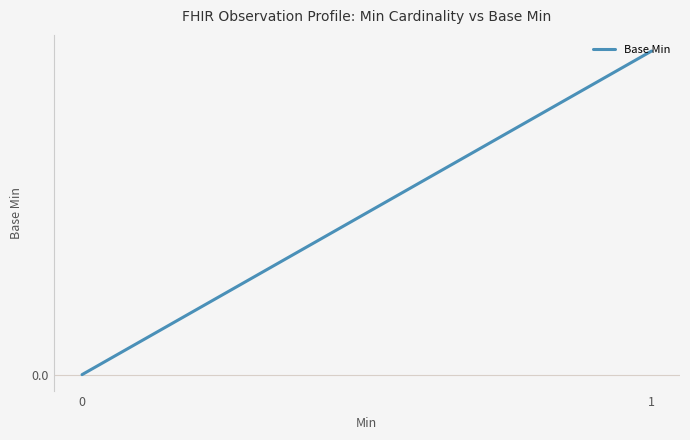

How many values are above zero?

1